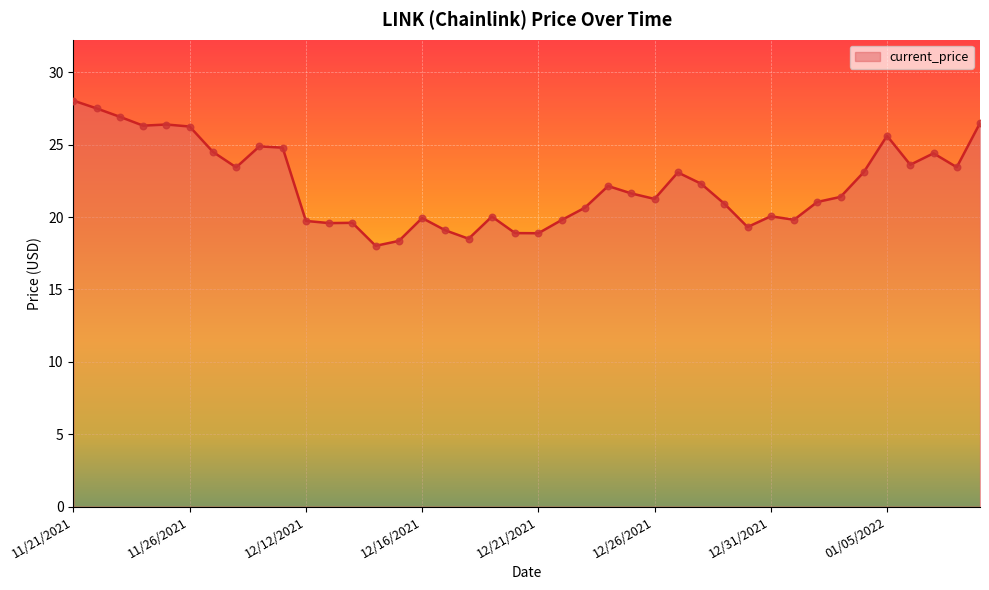

What is the smallest value displayed?

18.0